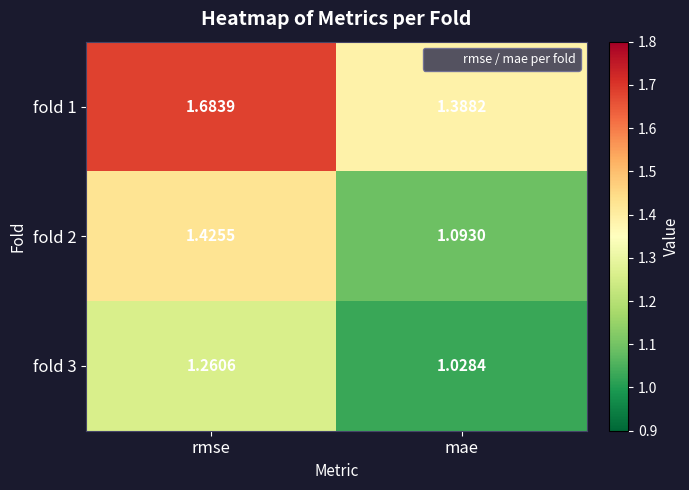

Which category has the lowest value in the fold 2 series?

mae